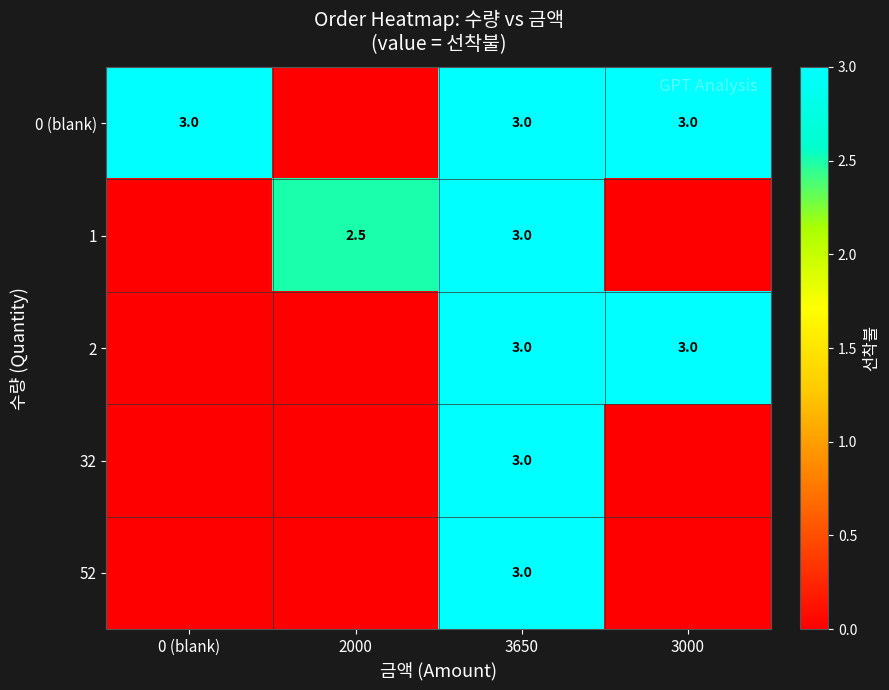

The value of 0 (blank) at 3000 is 3.0. True or false?

True